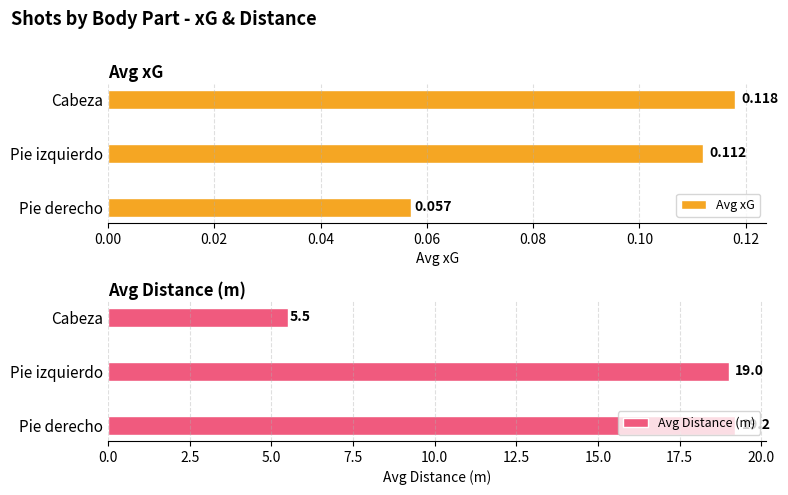

Which series has the largest total across all categories?

Avg Distance (m)